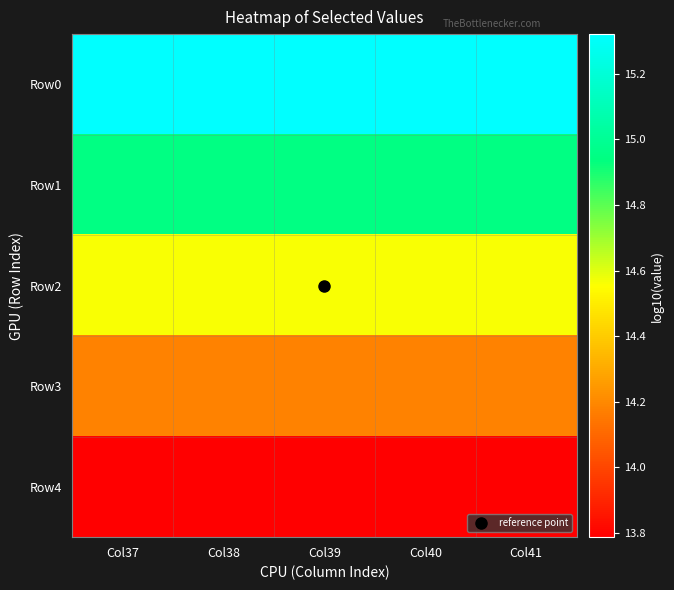

What is the smallest value displayed?

13.8